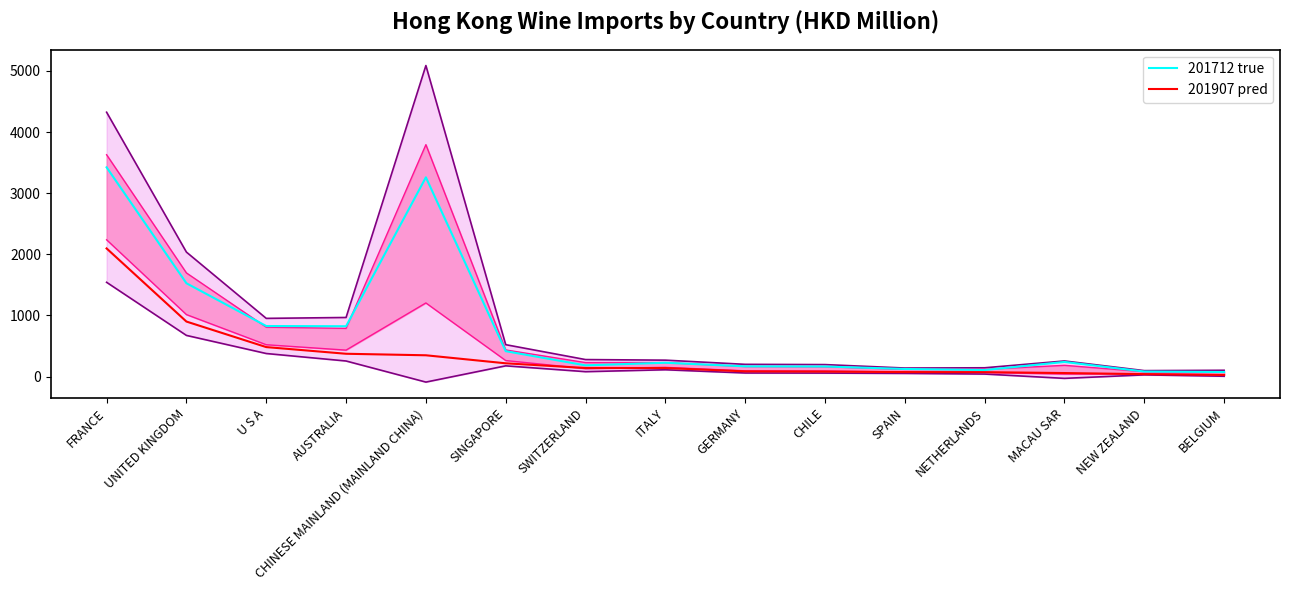

Is it true that 201907 pred equals 81.6 at AUSTRALIA?

False